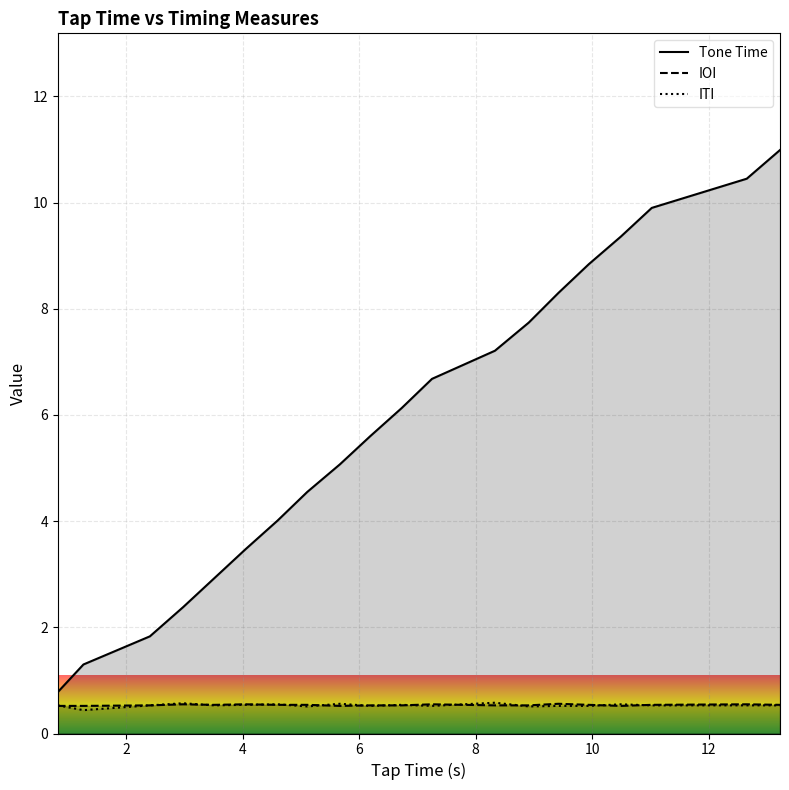

True or false: ITI has a value of 0.1 at 10.49.

False